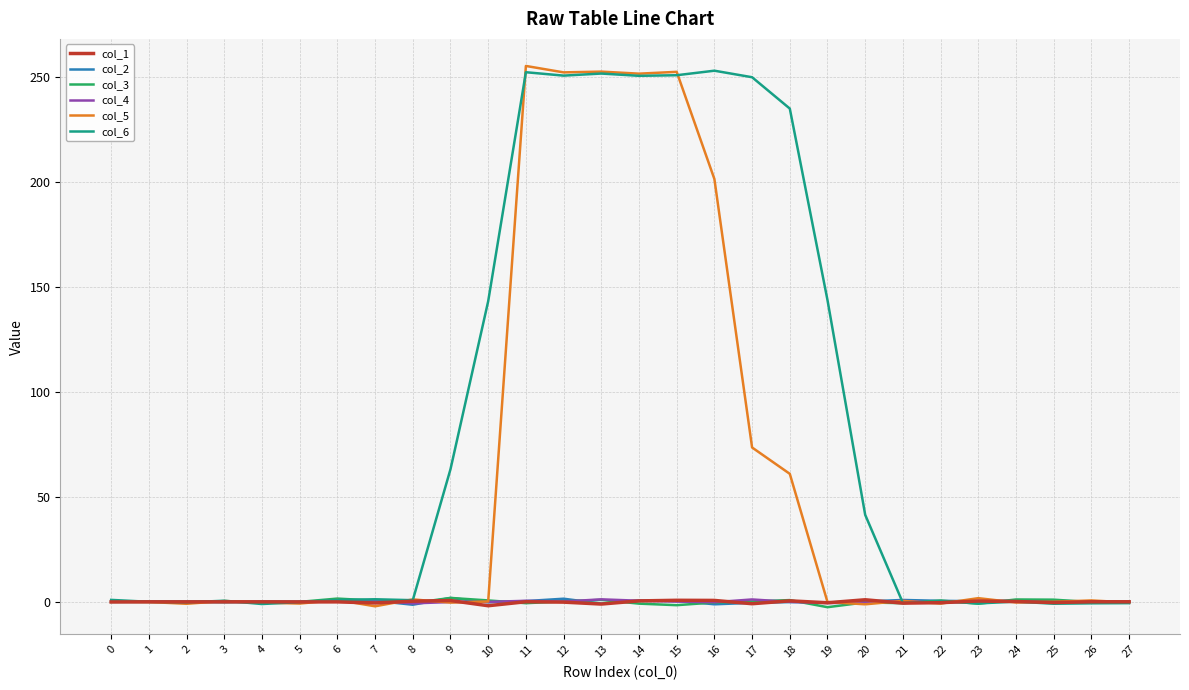

True or false: col_1 has more than 0 points higher than both neighbors.

True